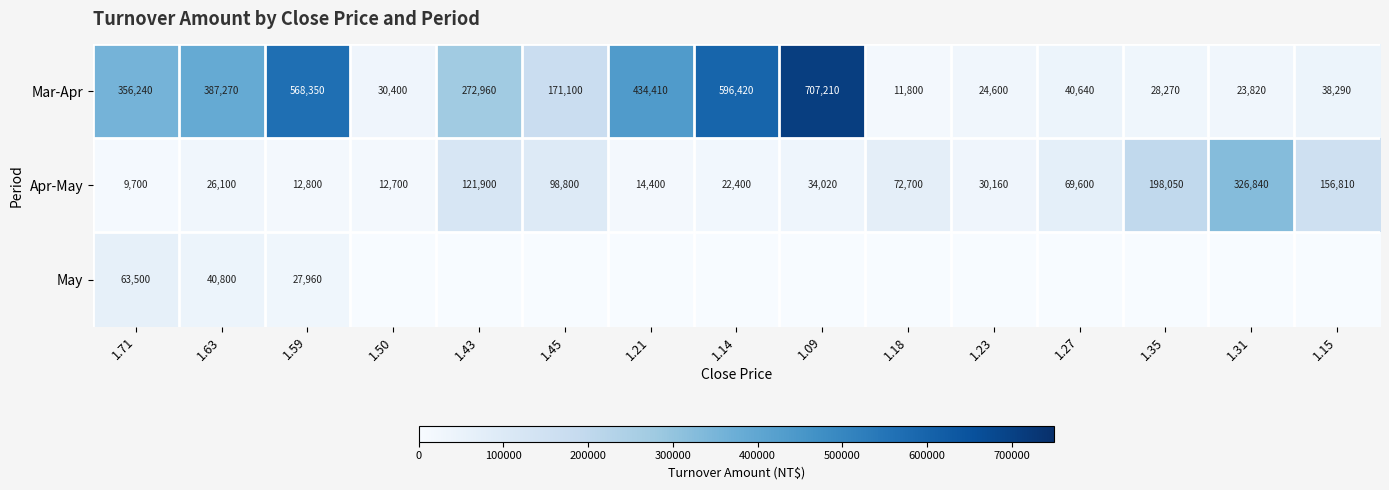

What is the difference between the highest and lowest values at 1.14?

596420